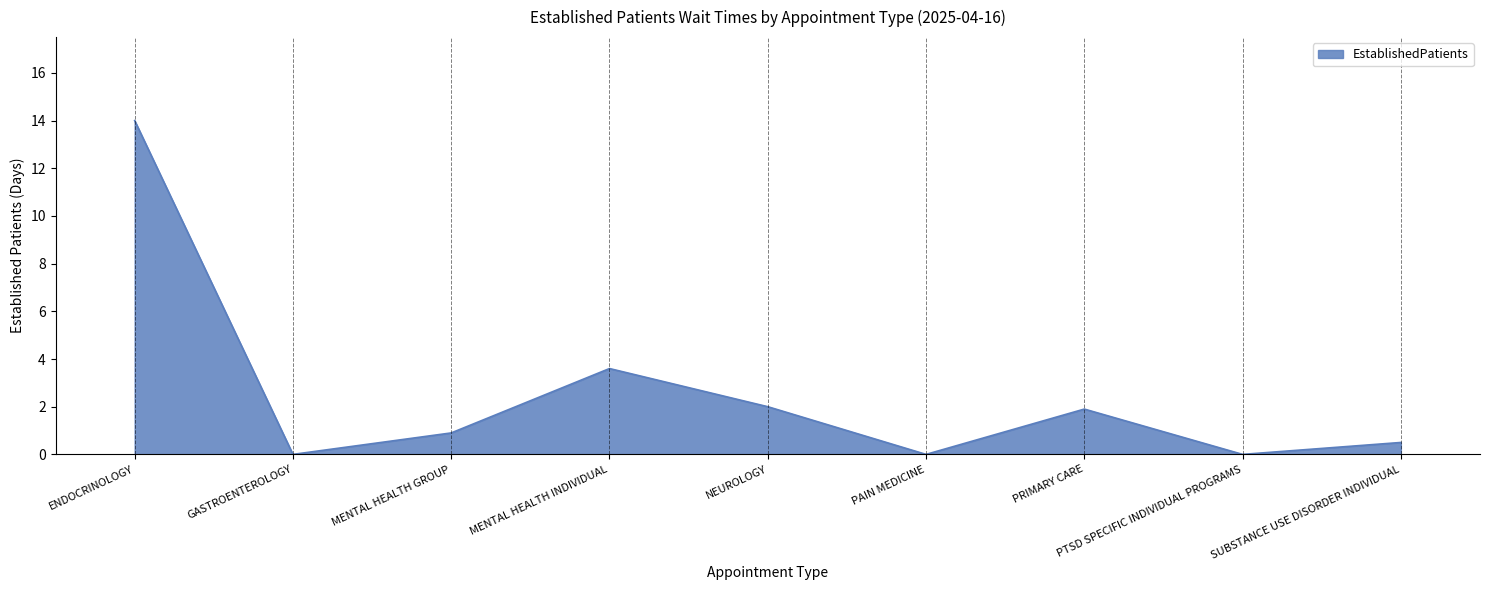

Is it true that the value at NEUROLOGY is 2.0?

True